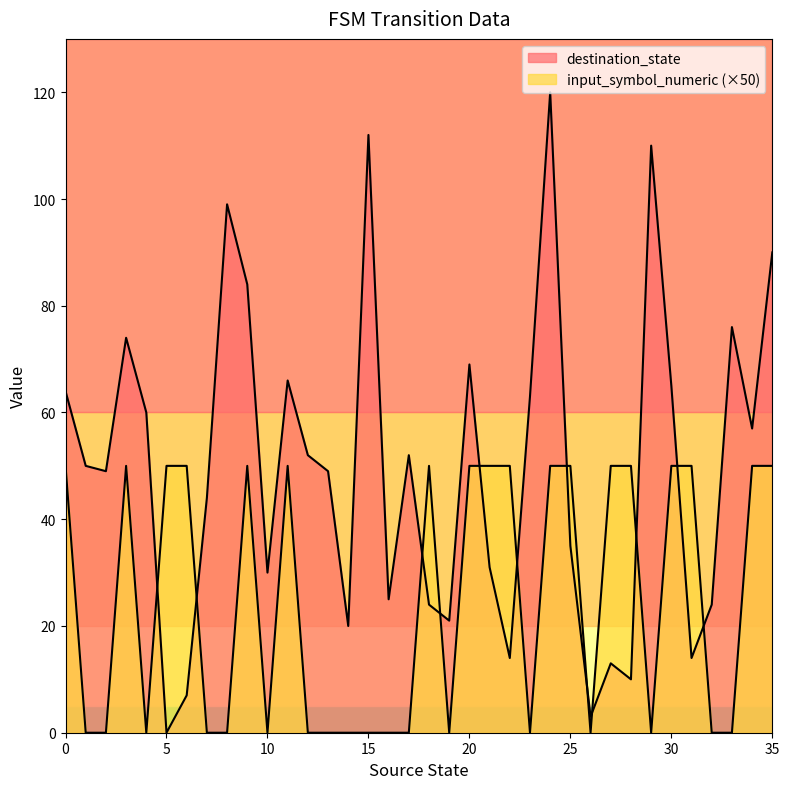

True or false: input_symbol_numeric has more than 1 interior local peaks.

True